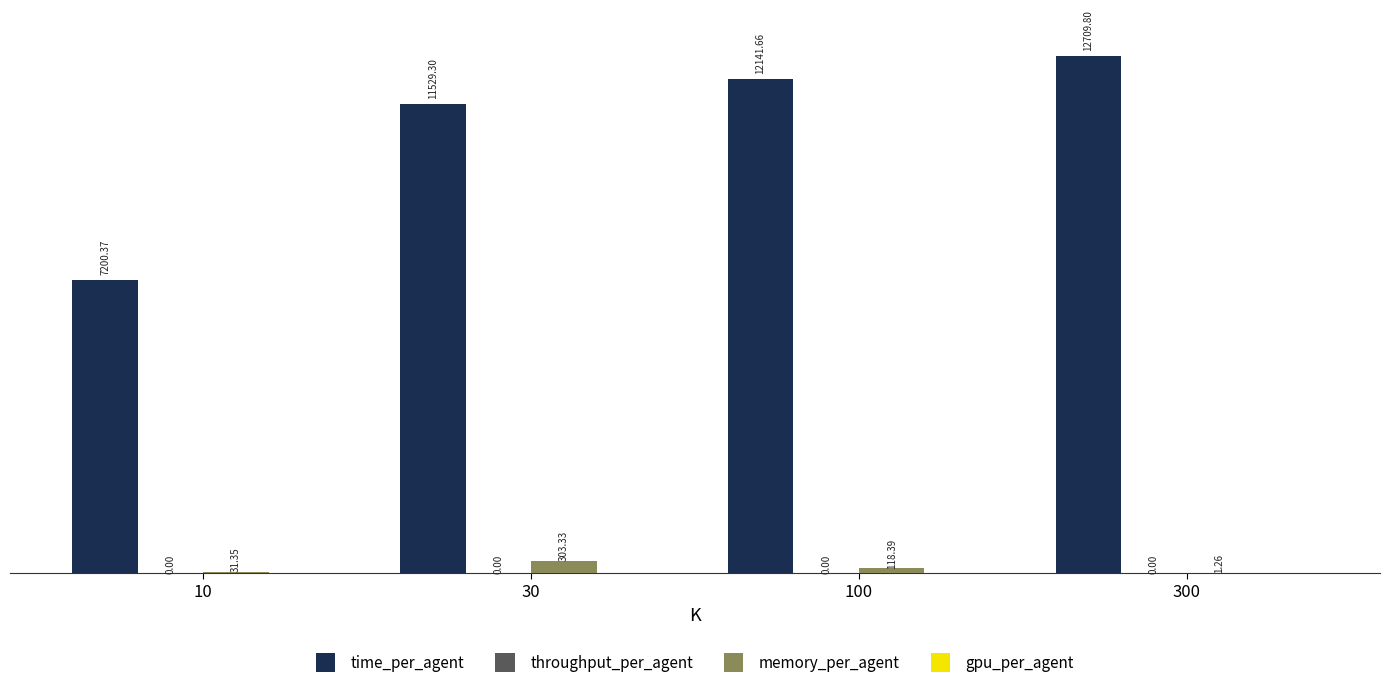

Between 10 and 30, which series saw the biggest shift?

time_per_agent